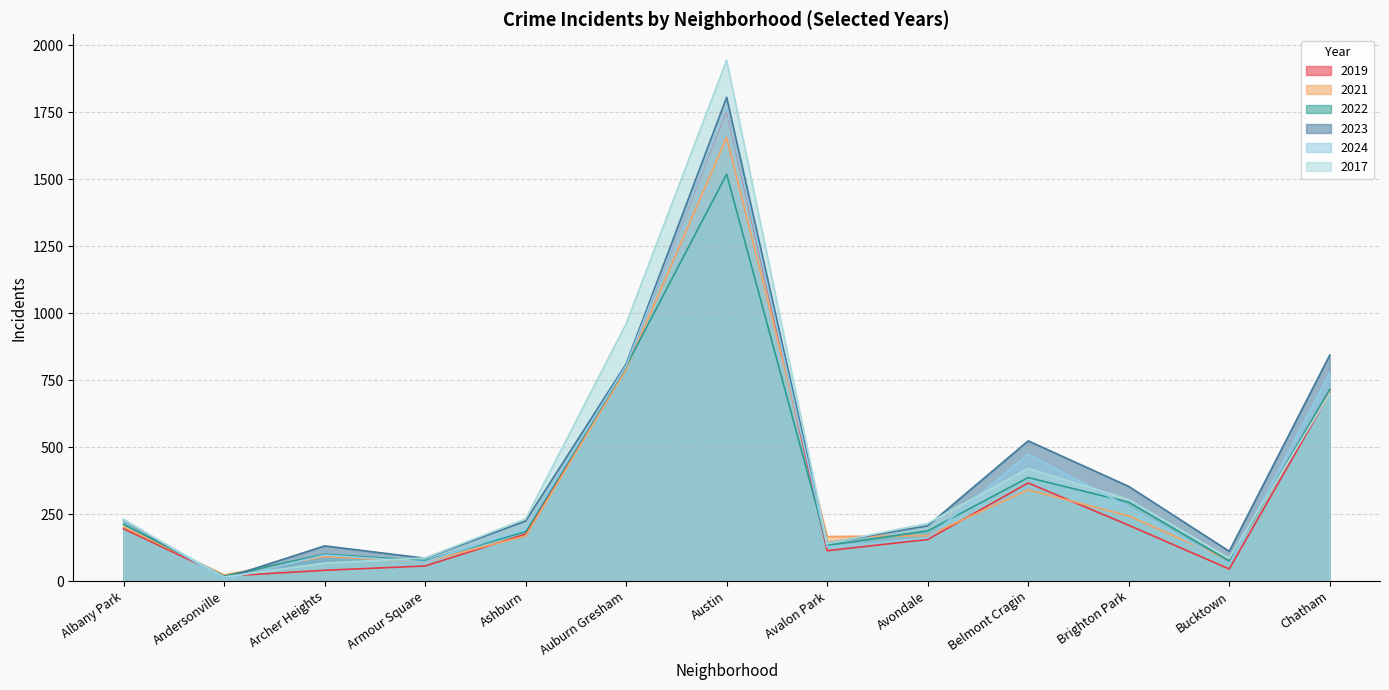

What position from the right is Avondale?

5